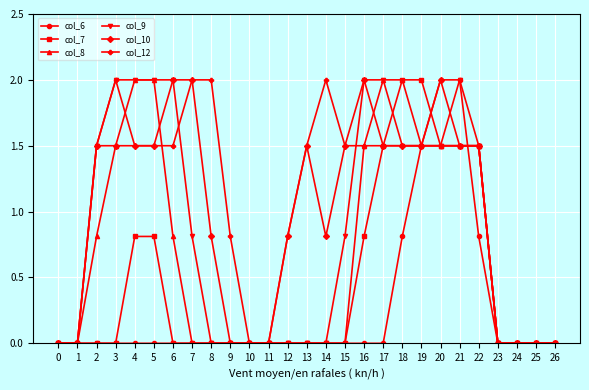

How many data points does each series have?

27